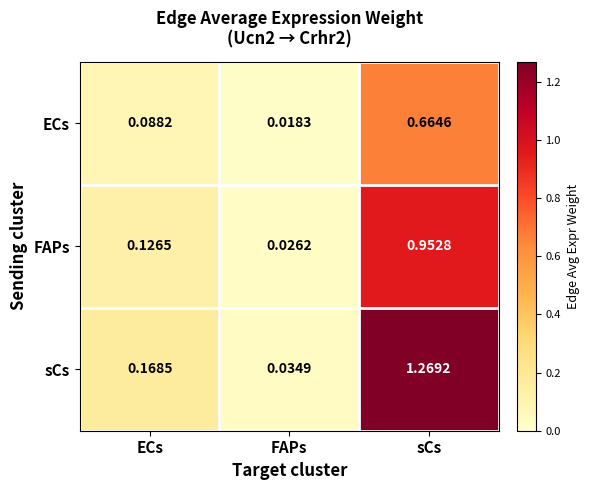

Which series has the widest spread of values?

sCs